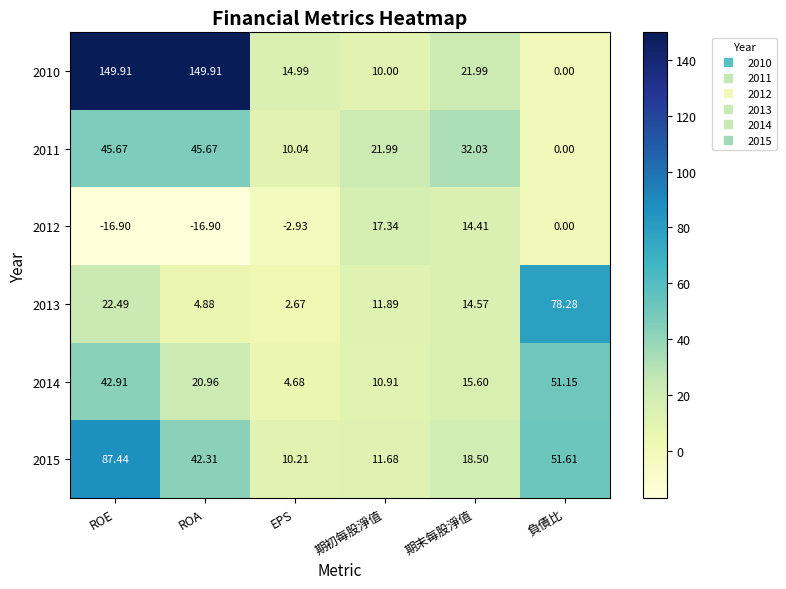

Which category has the highest value in the 2012 series?

期初每股淨值